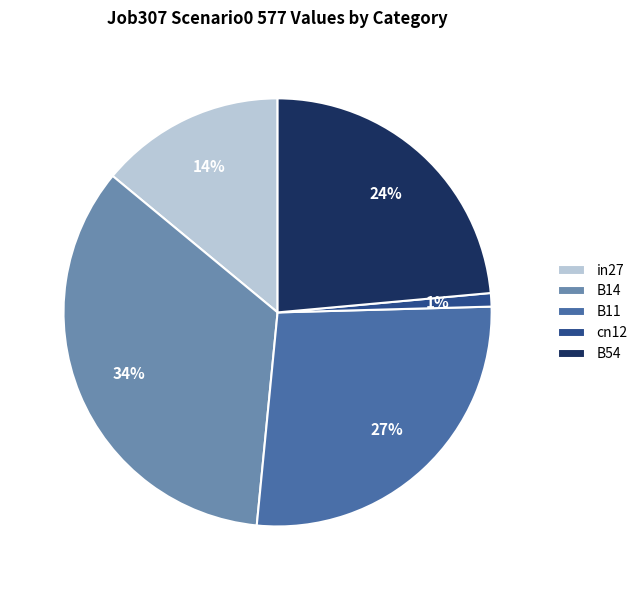

Which has a higher value, B54 or cn12?

B54